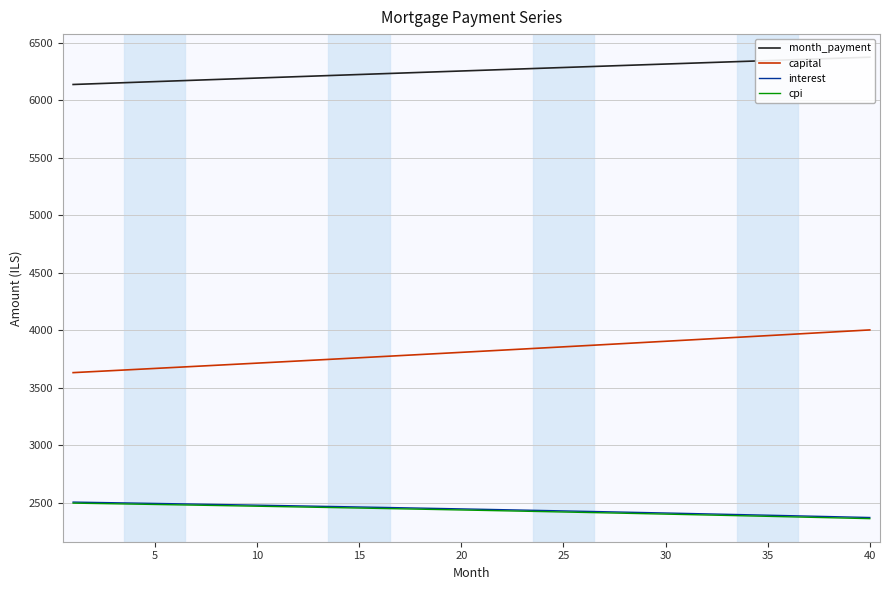

True or false: capital and cpi cross at least once.

False